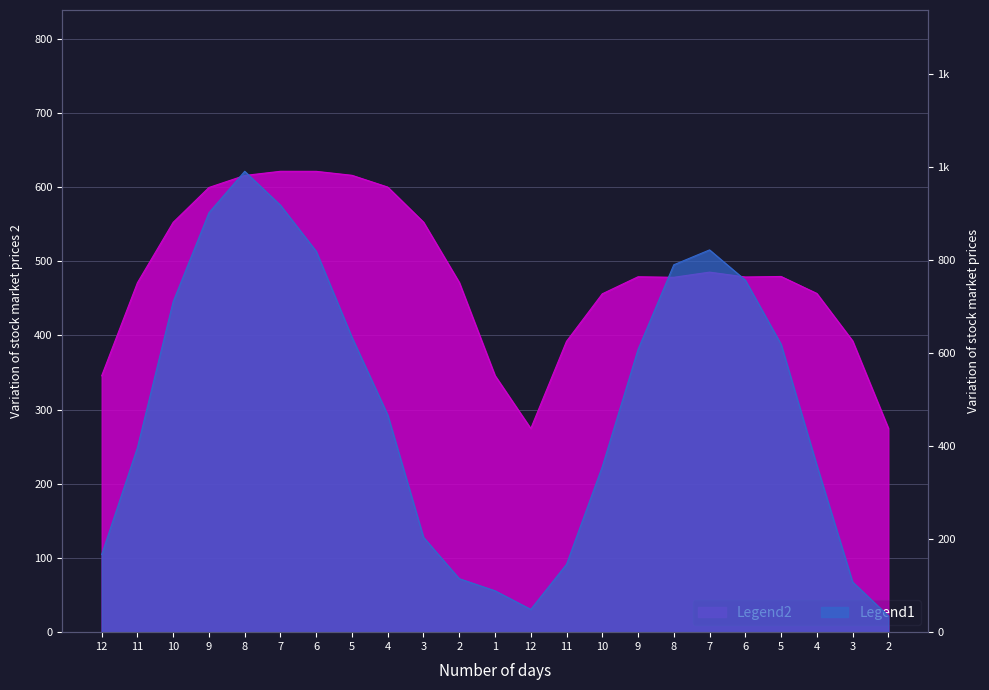

What is the difference between the second highest and minimum values in the rich_sim_IA series?

346.7